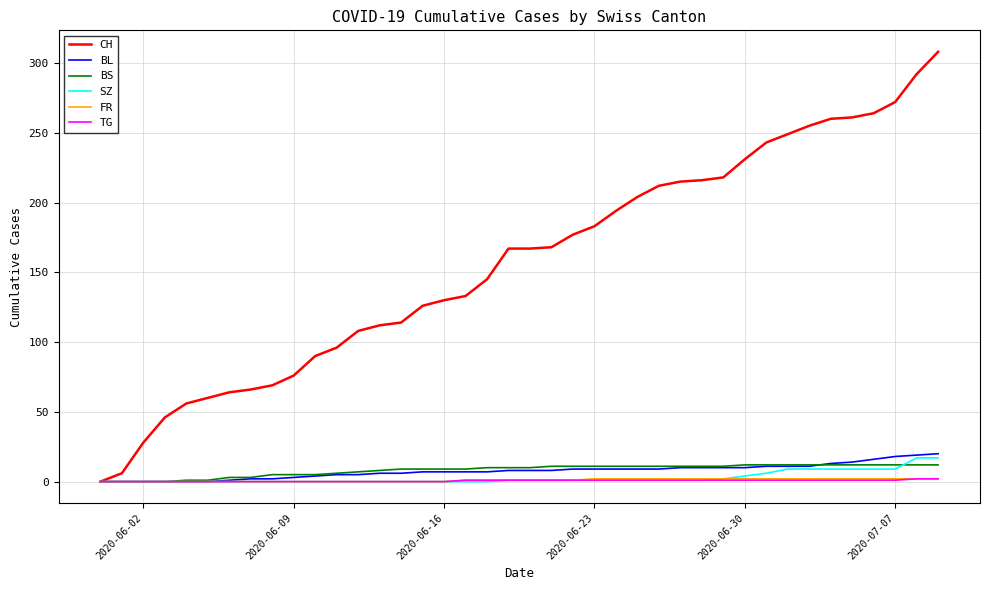

What is the highest value of the SZ series?

17